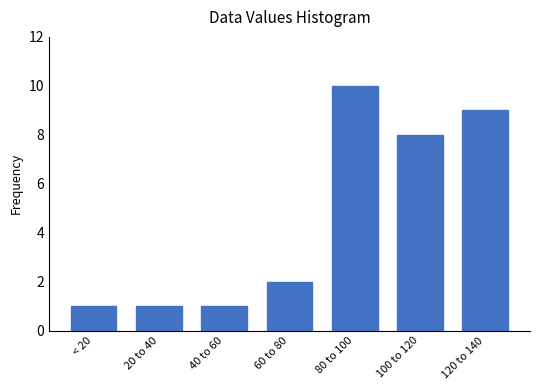

Reading left to right, transcribe all the data shown in this chart.

< 20=1	20 to 40=1	40 to 60=1	60 to 80=2	80 to 100=10	100 to 120=8	120 to 140=9